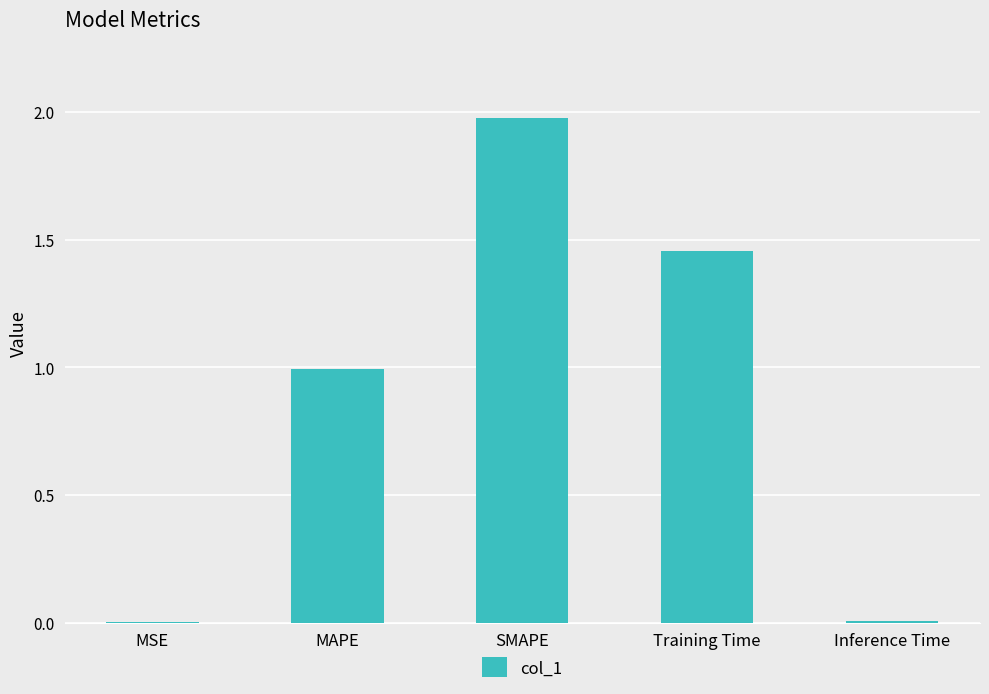

Between MAPE and SMAPE, which is larger?

SMAPE